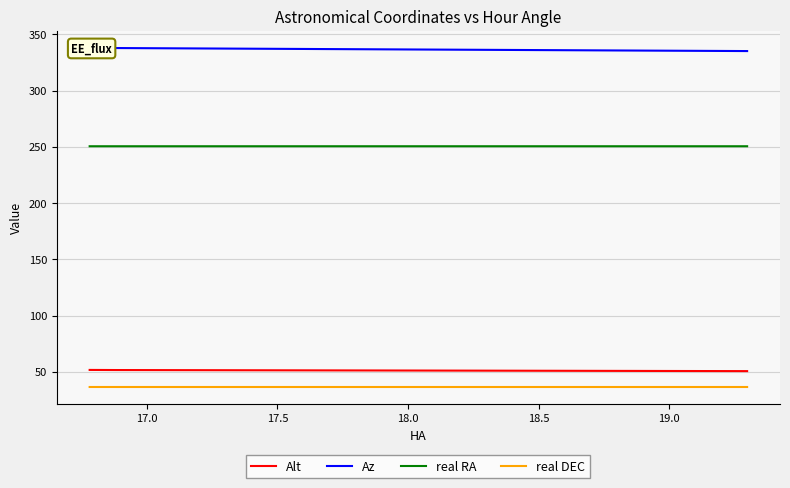

What is the difference between the second highest and minimum values in the Az series?

2.7